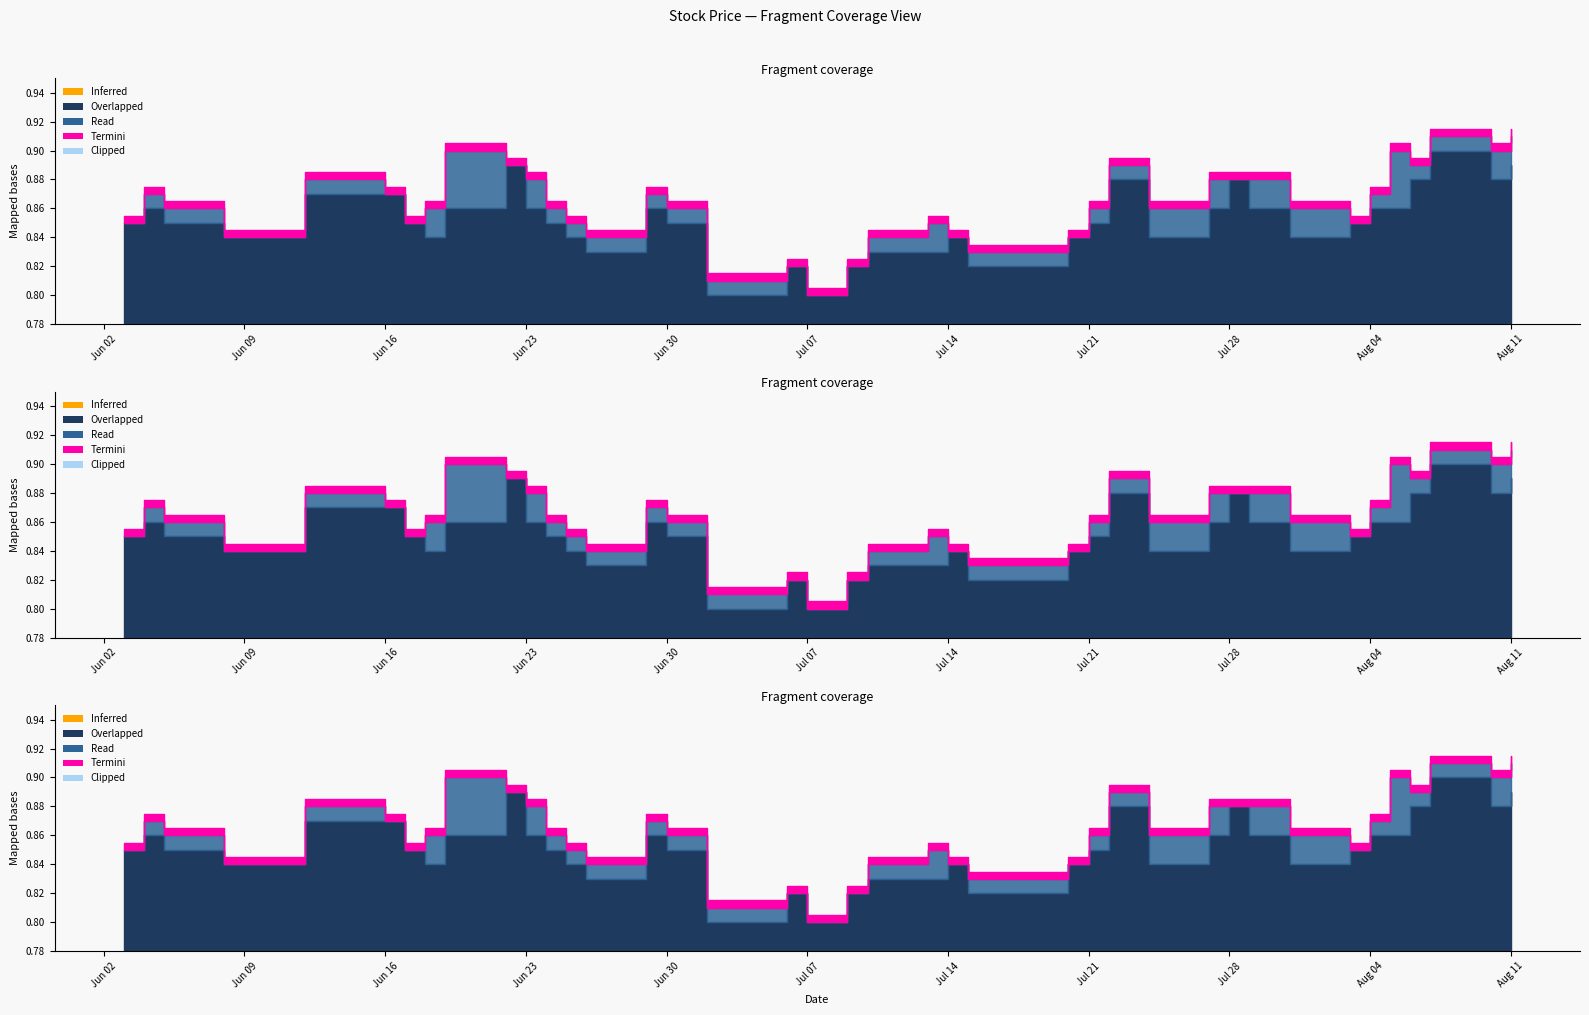

The value of High at 2015-08-10 is 1.3. True or false?

False